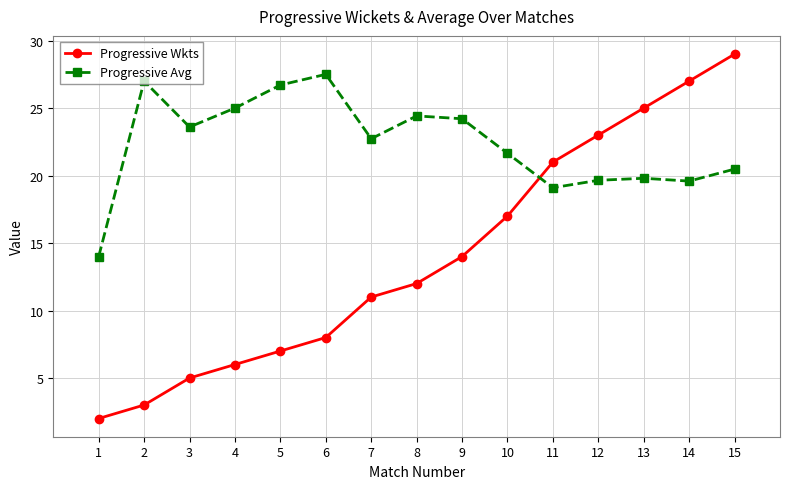

What is the maximum value for Progressive Avg?

27.5